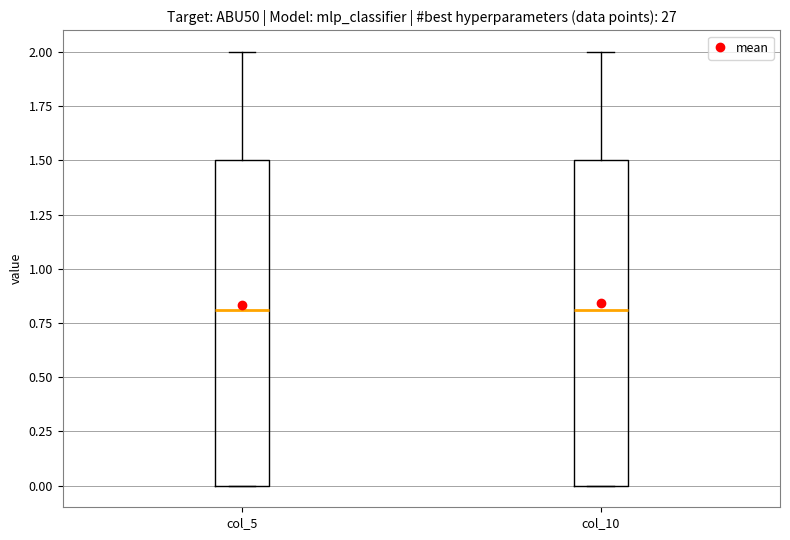

Where is the lower edge of the box for col_10 on the y-axis? The values are not printed on the chart, so give them approximately, as read against the axis.

0.0